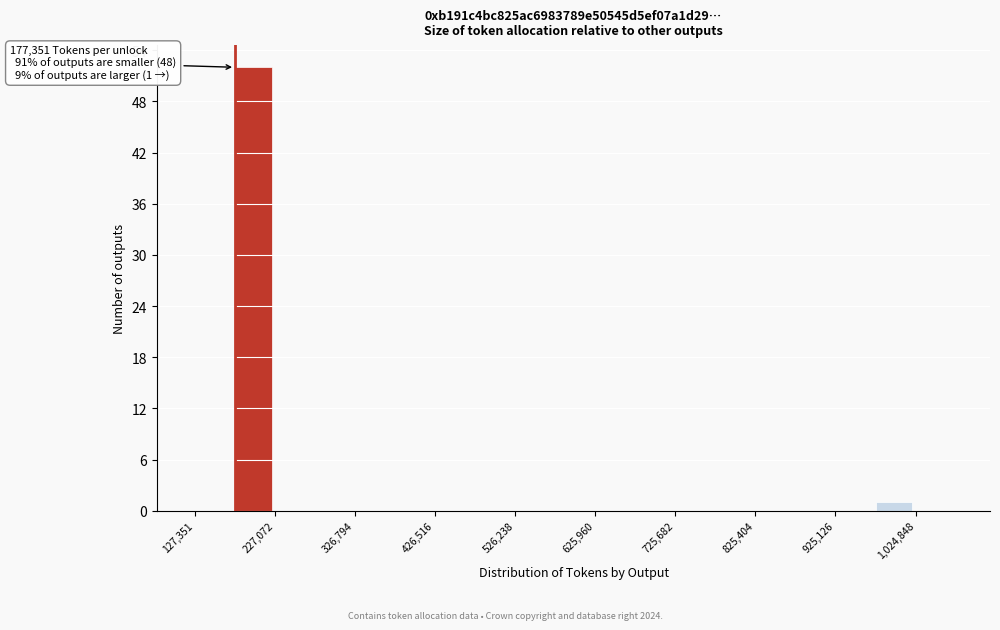

Over which range of the x-axis is the bar tallest?

180000 to 230000